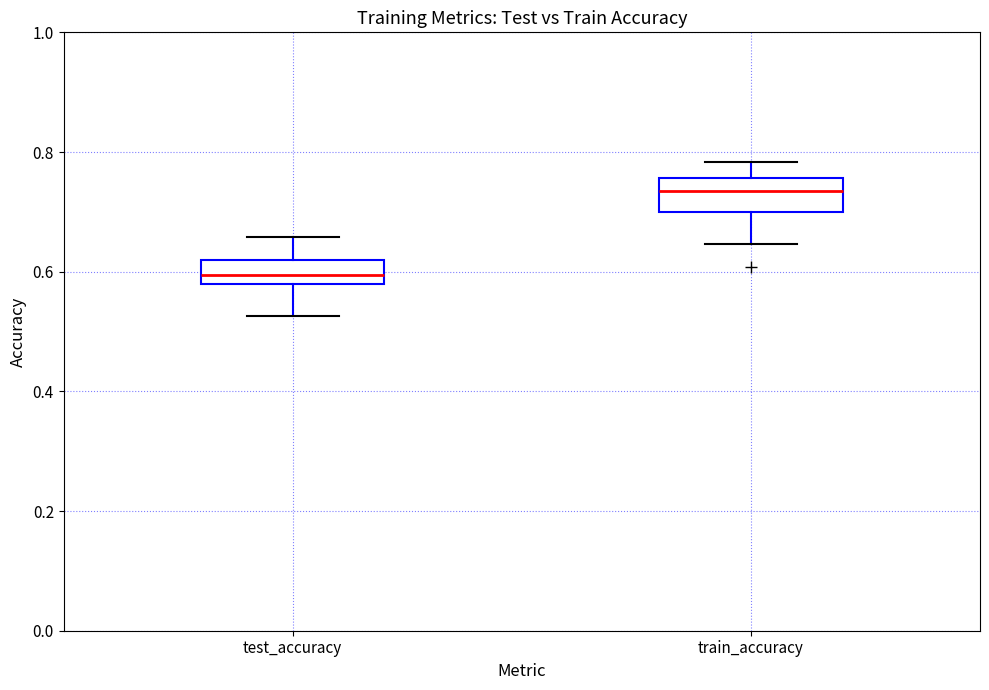

Where does the median line of the box for test_accuracy sit on the y-axis? The values are not printed on the chart, so give them approximately, as read against the axis.

0.60